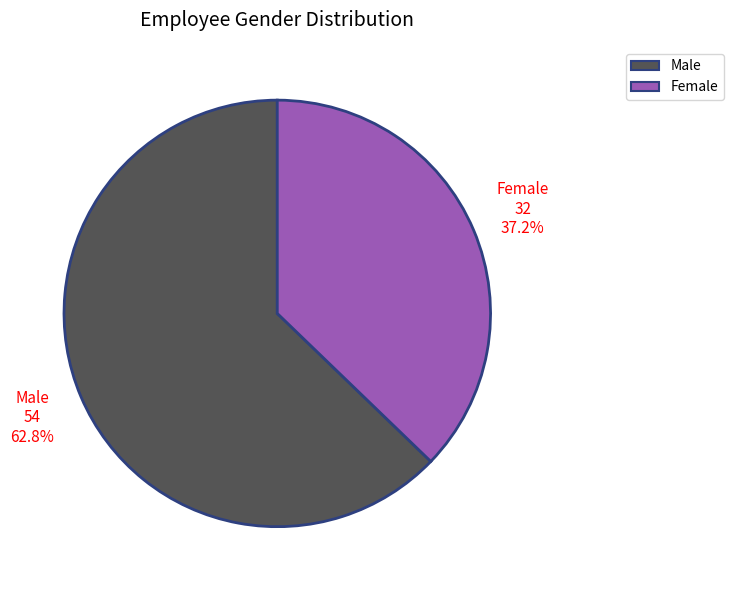

Is it true that Female is 37% of the pie?

True